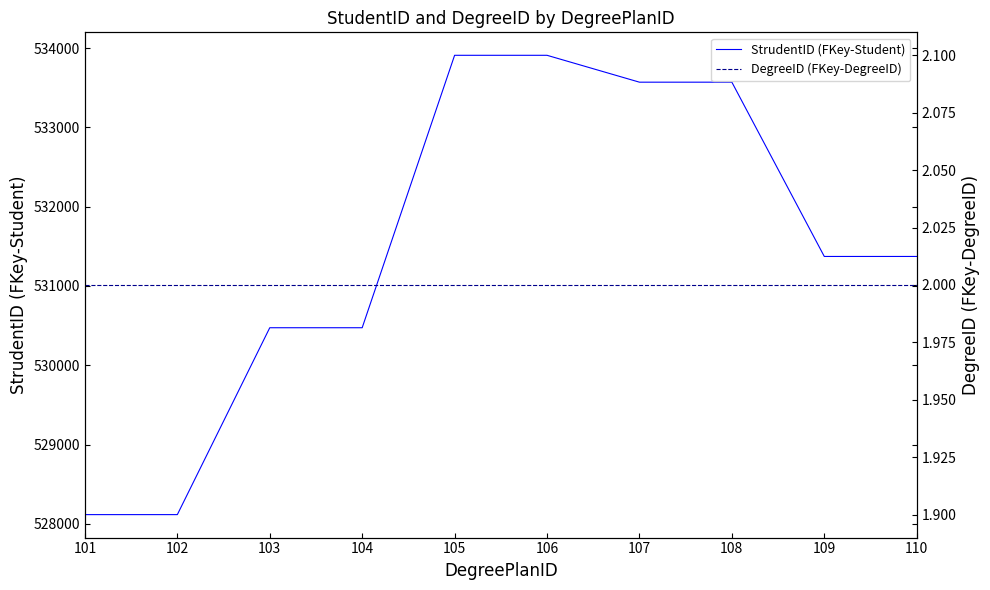

Rank the series at 101 from lowest to highest value.

DegreeID (FKey-DegreeID), StrudentID (FKey-Student)